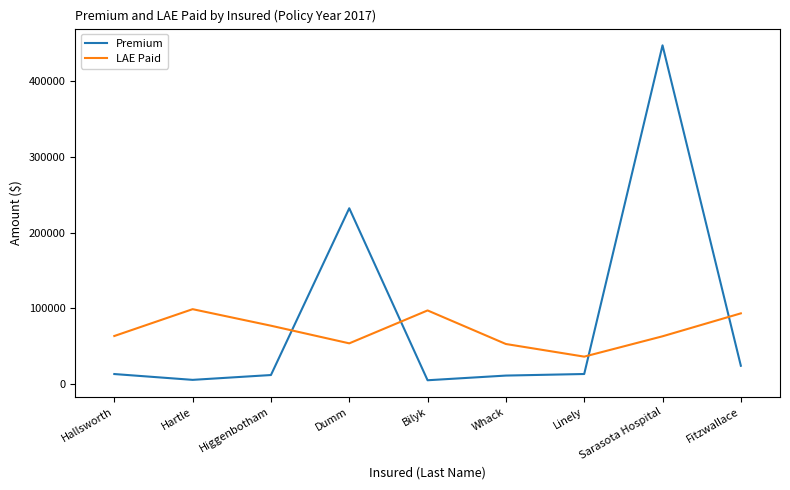

Where is Premium nearest to the value 226064?

Dumm